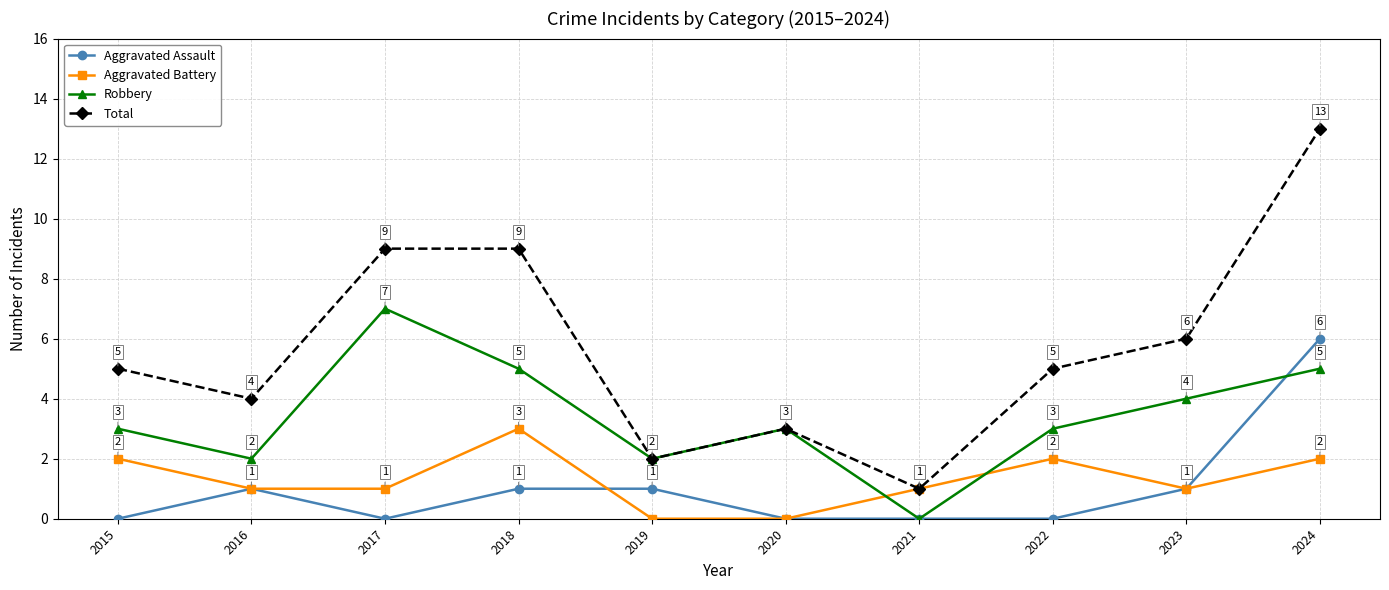

What is the total value across all series at 2015?

10